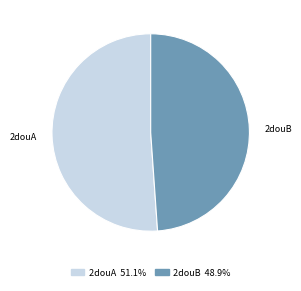

Count the number of slices in the pie.

2